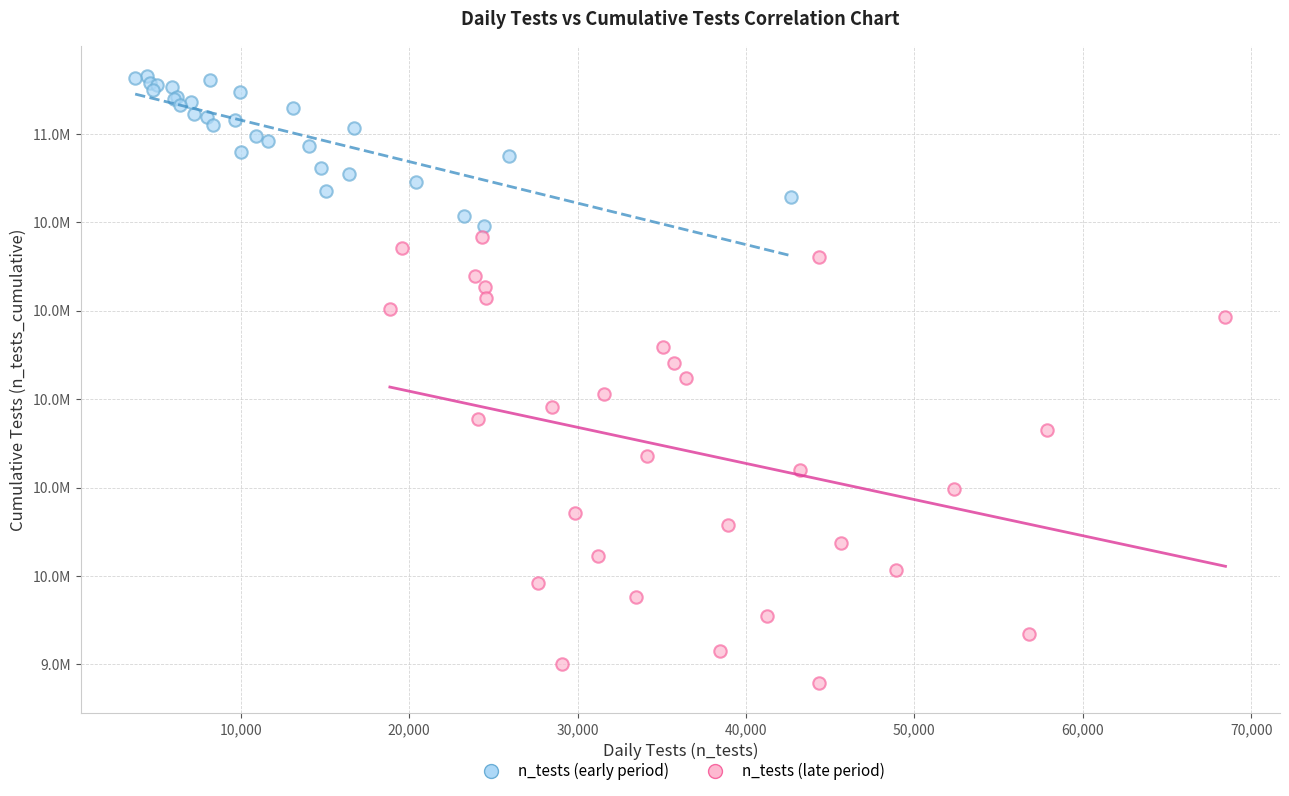

What are all the series names shown in the legend?

n_tests (early period), n_tests (late period)